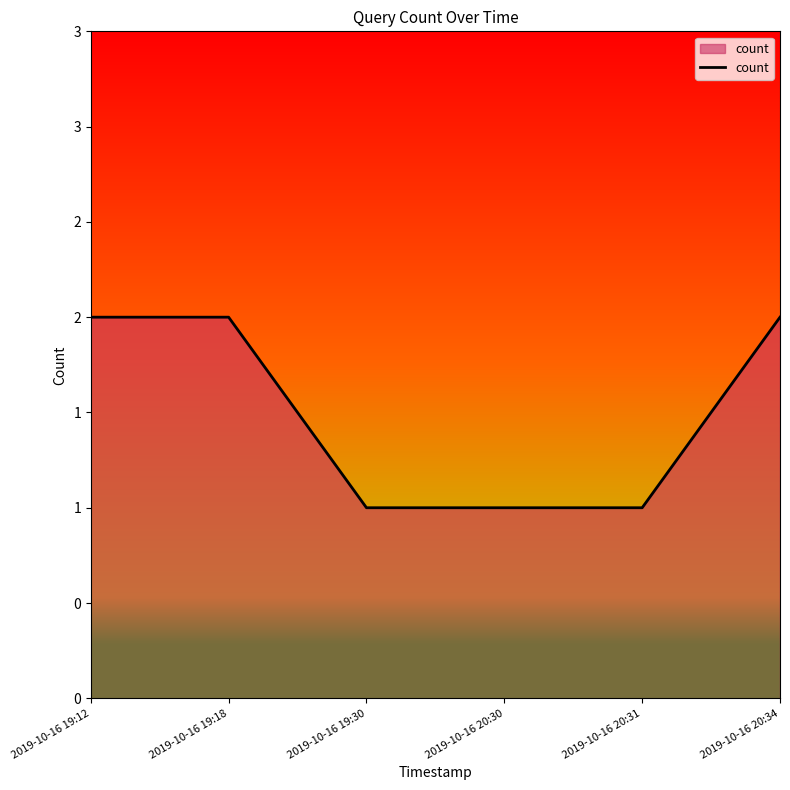

Does the chart display data point markers on the line(s)?

No